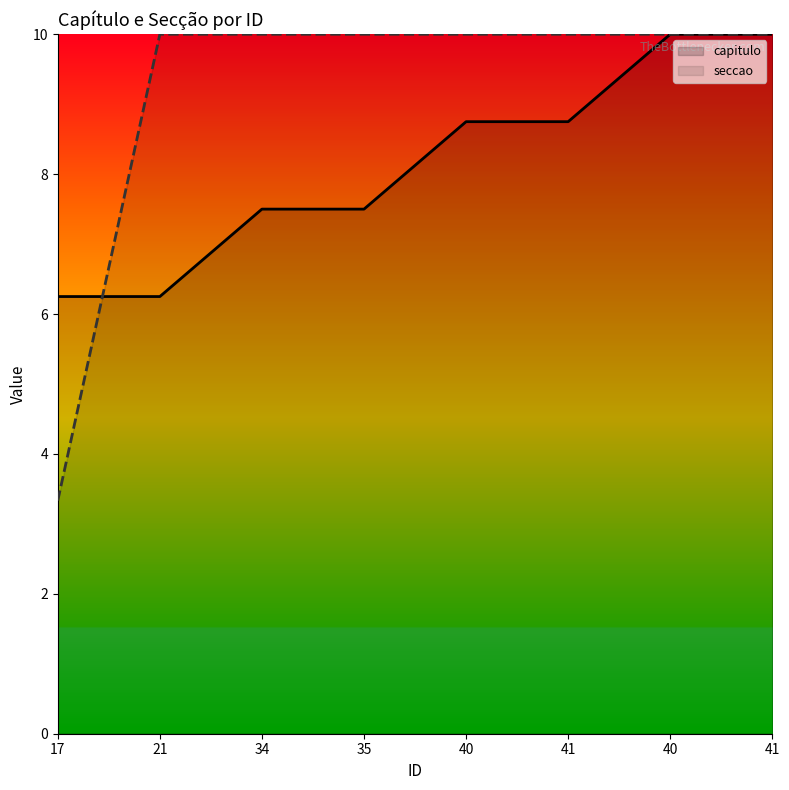

At which category does the chart reach its minimum across all series?

17